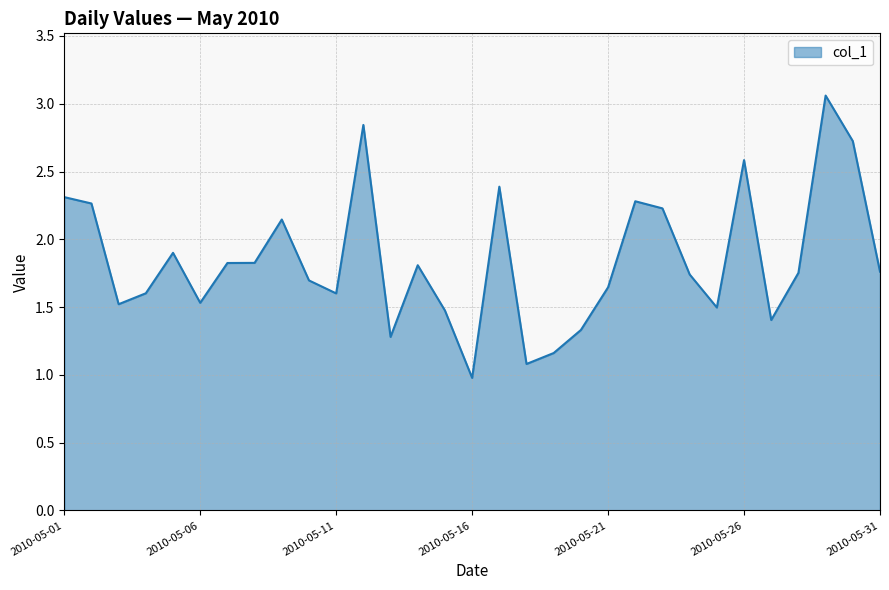

What is the sum of all values?

57.3